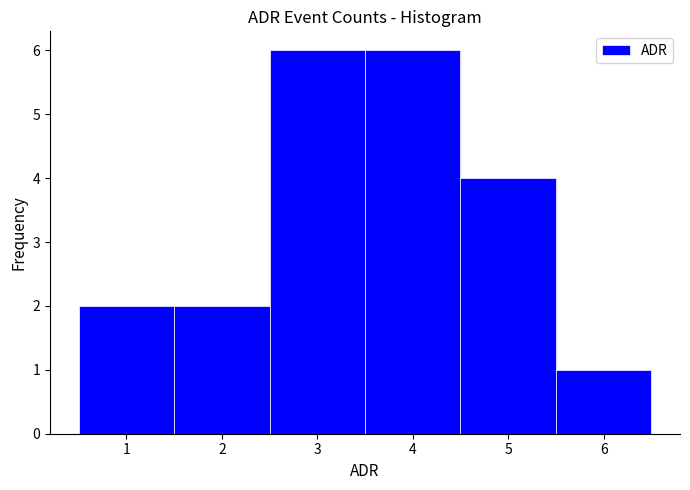

Reading left to right, transcribe this chart: for each bar, give the range it covers on the x-axis and its height. The values are not printed on the chart, so give them approximately, as read against the axis.

0.5 to 1.5: 2
1.5 to 2.5: 2
2.5 to 3.5: 6
3.5 to 4.5: 6
4.5 to 5.5: 4
5.5 to 6.5: 1